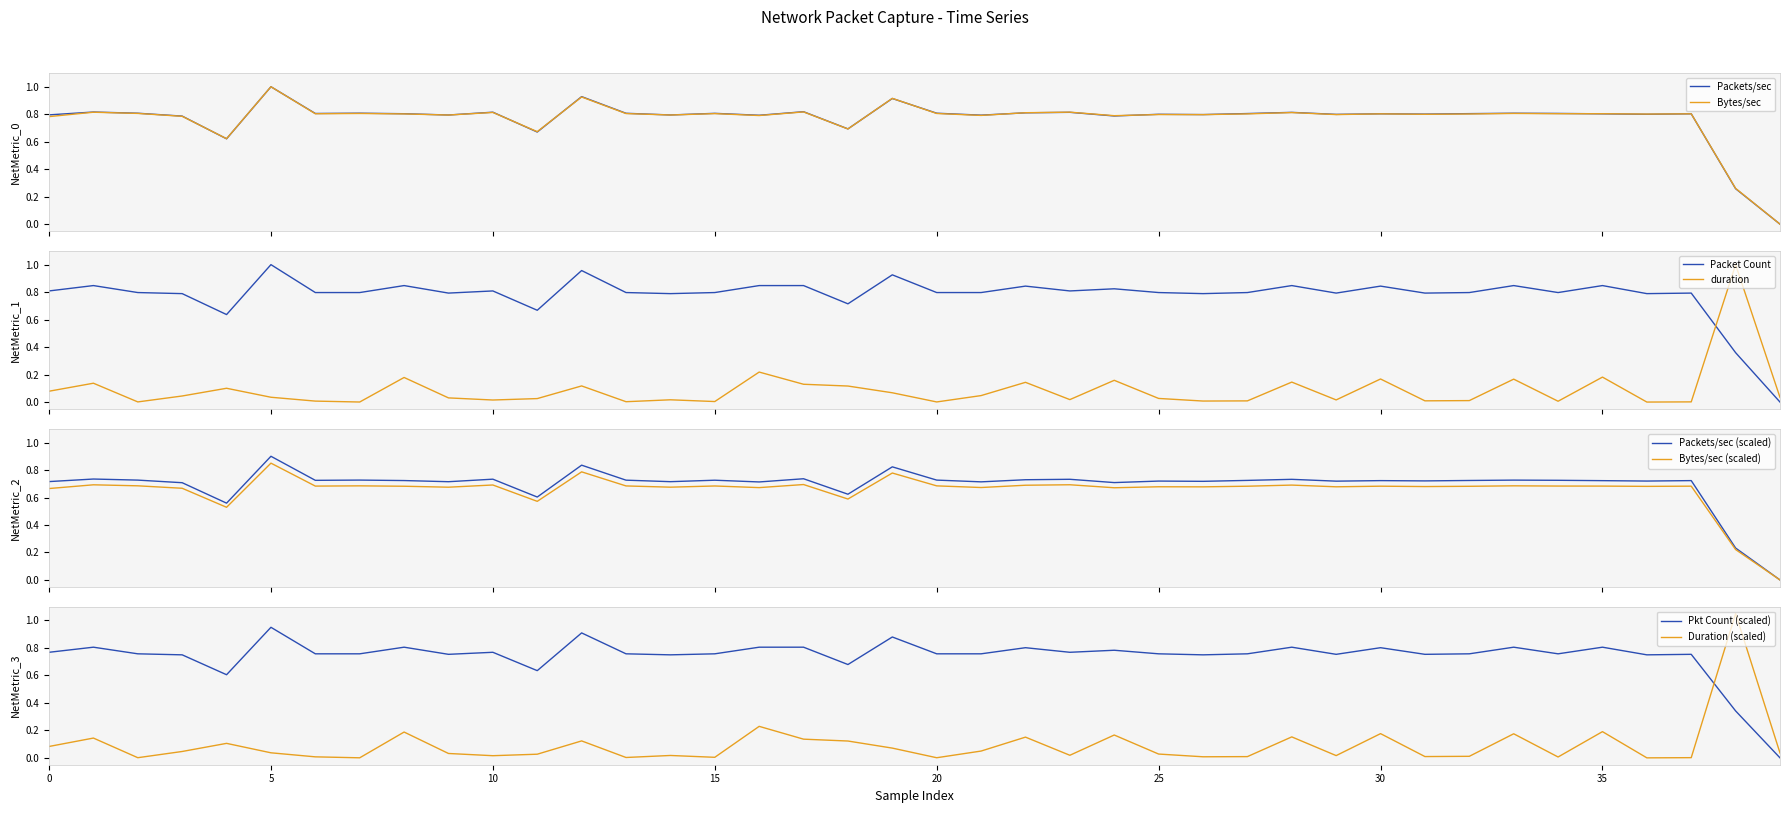

Is the value of Bytes/sec_norm at 23 greater than the value of Packet Count at 23?

Yes